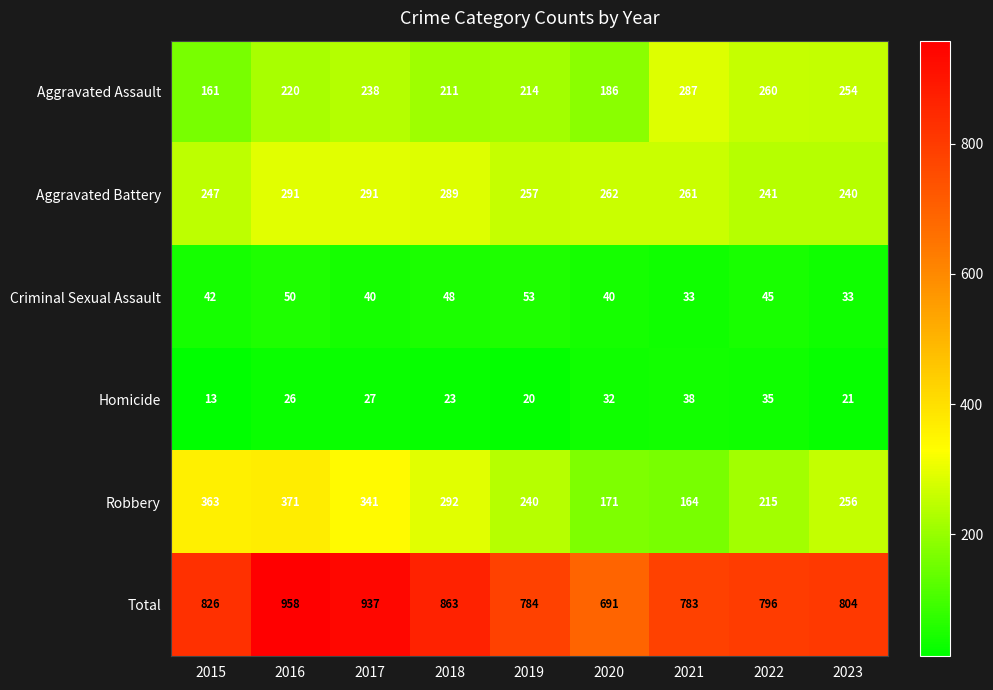

Where is Criminal Sexual Assault nearest to the value 43?

2015